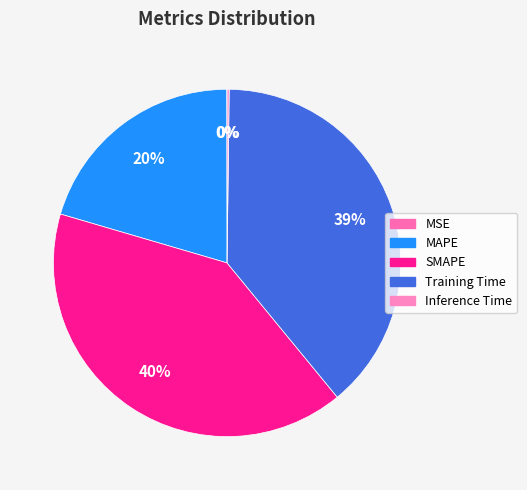

To the nearest percent, what is the average slice percentage?

20%